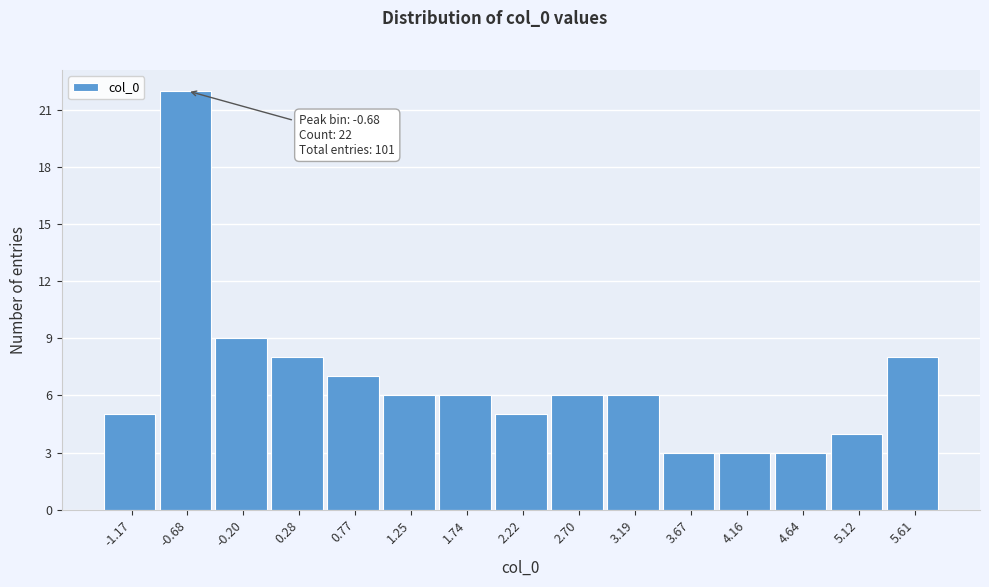

Over which range of the x-axis is the bar tallest?

-0.95 to -0.45